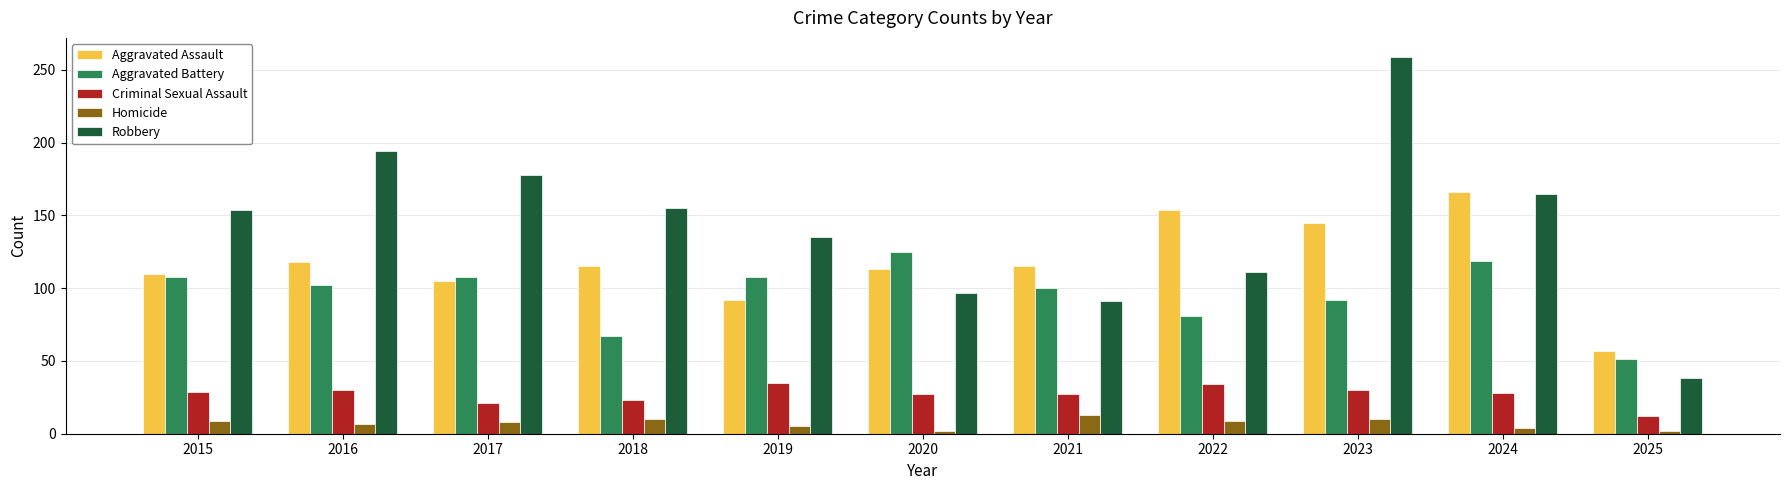

At 2022, list the series in order from largest to smallest.

Aggravated Assault, Robbery, Aggravated Battery, Criminal Sexual Assault, Homicide